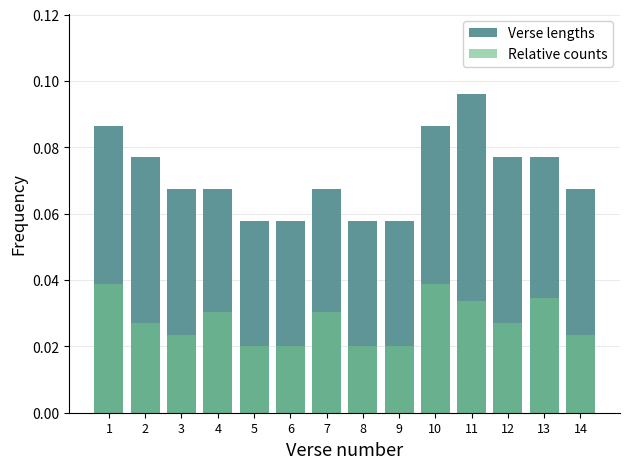

Which series has the widest spread of values?

Verse lengths